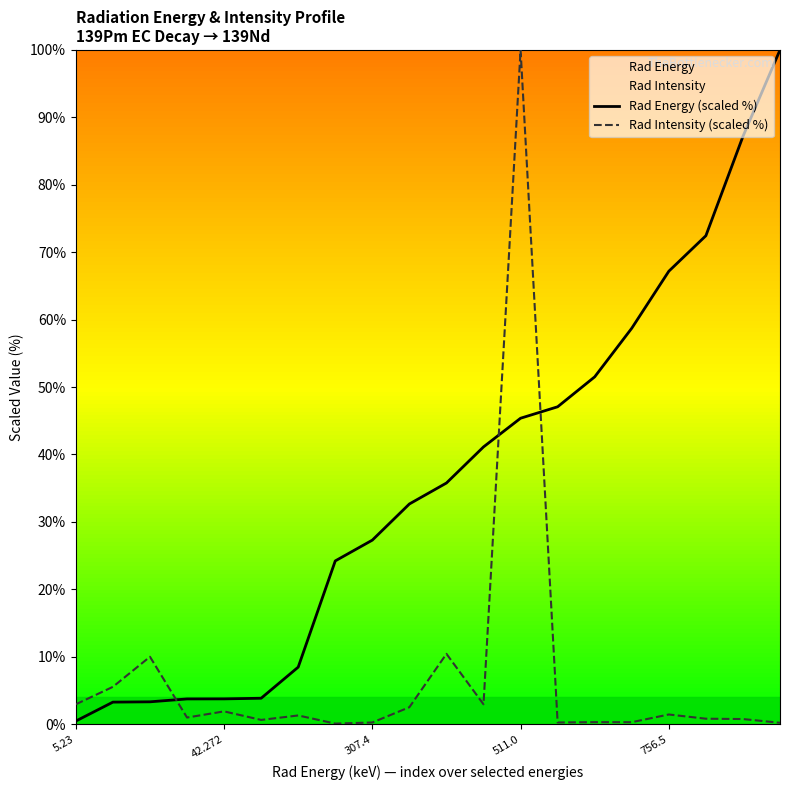

Which category has the highest value across all series?

19